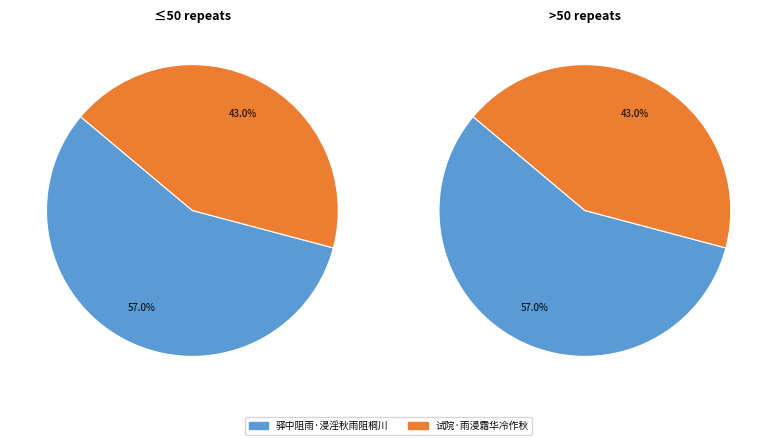

The 试院·雨浸霜华冷作秋 slice represents 29% of the pie. True or false?

False